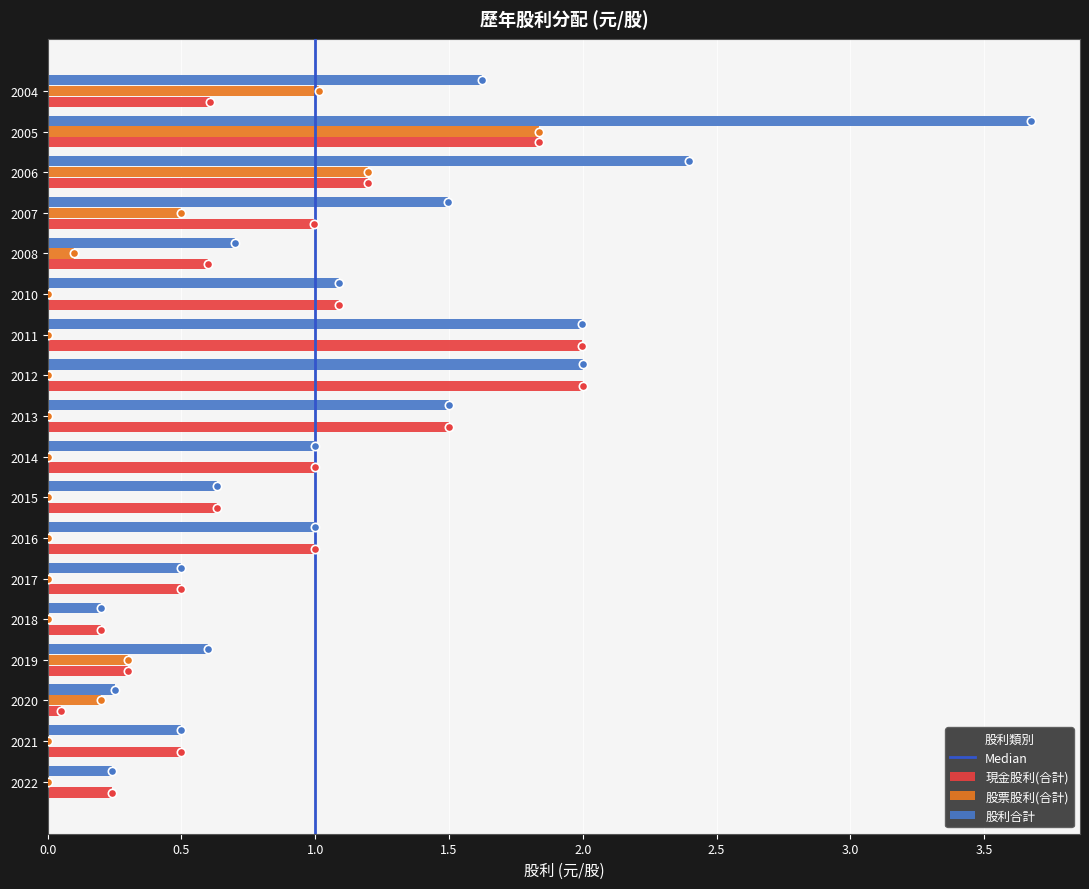

Which label corresponds to the largest value in the chart?

2005